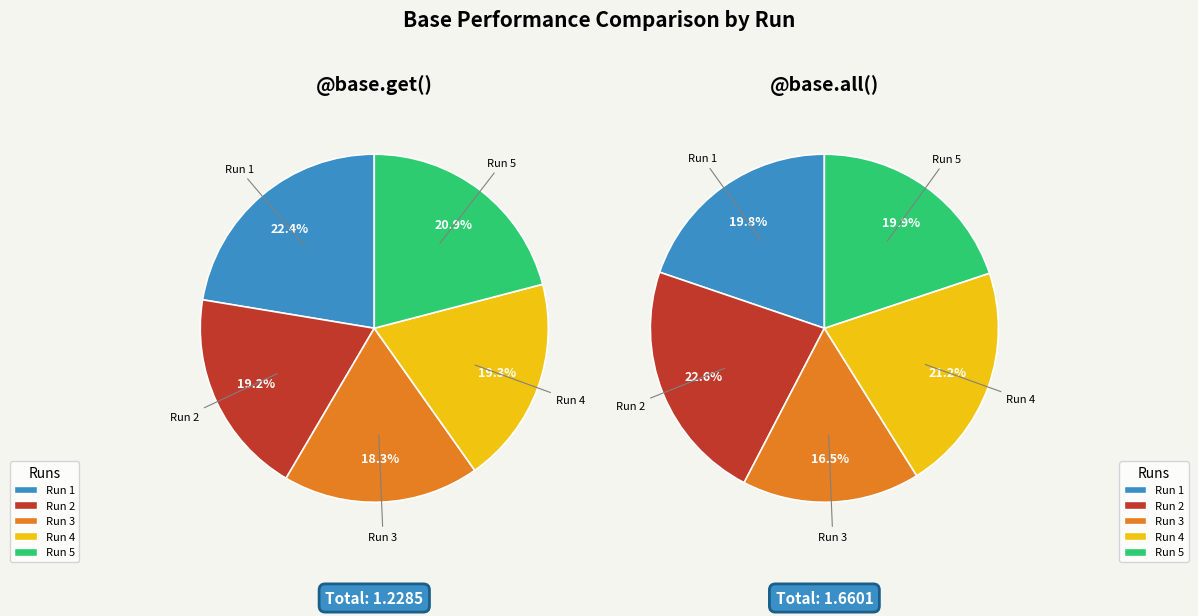

Do 4 and 1 together represent more than half of the pie?

No